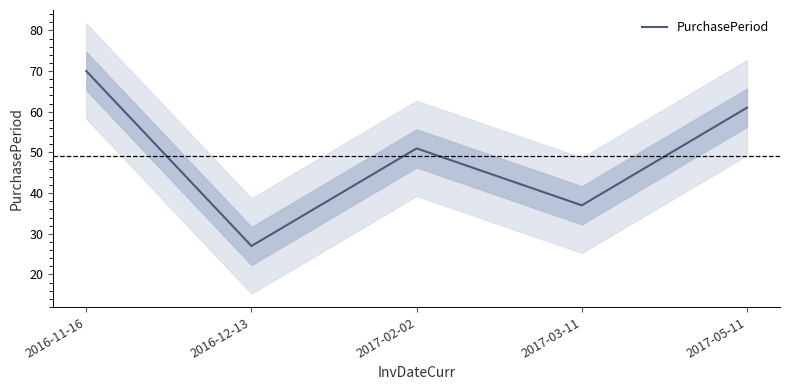

What is the sum of the values at 2016-12-13 and 2017-05-11?

88